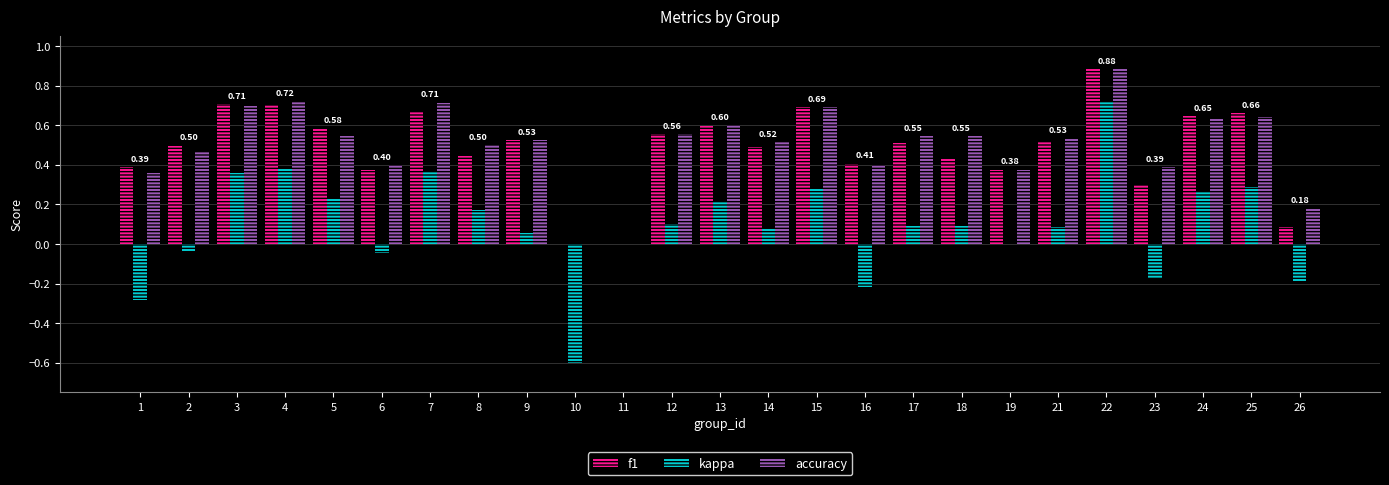

Is the value of f1 at 21 greater than the value of accuracy at 3?

No